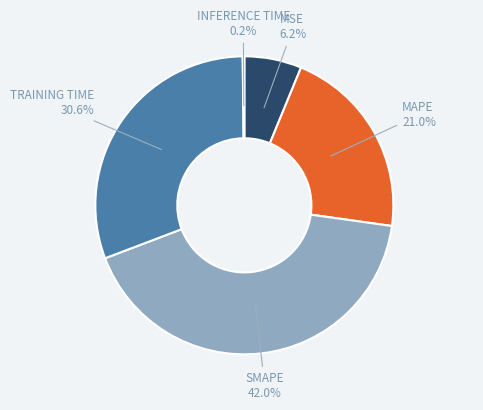

Is there any slice that represents more than half of the pie?

No